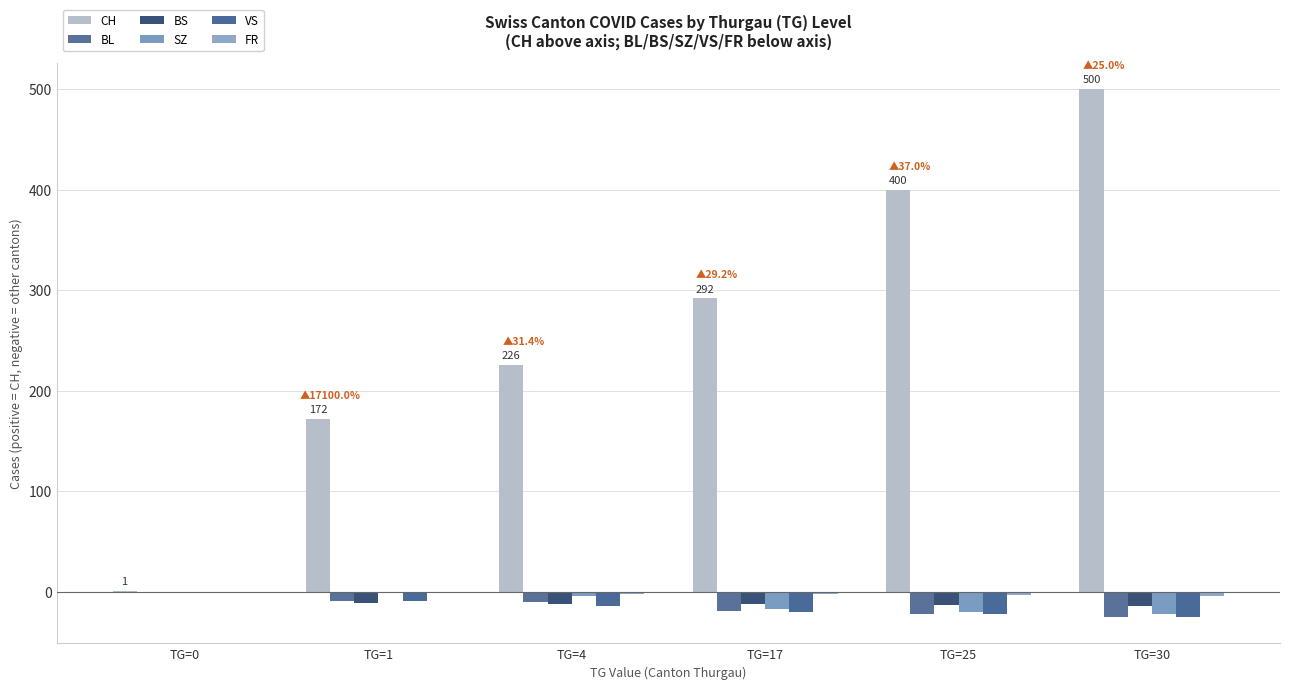

Are the bars horizontal?

No